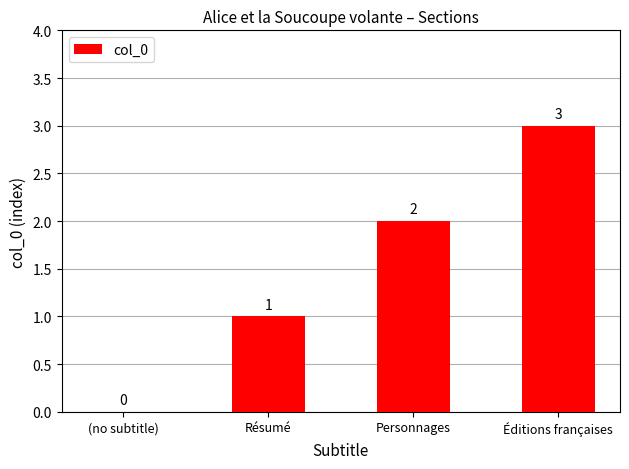

What is the greatest value displayed?

3